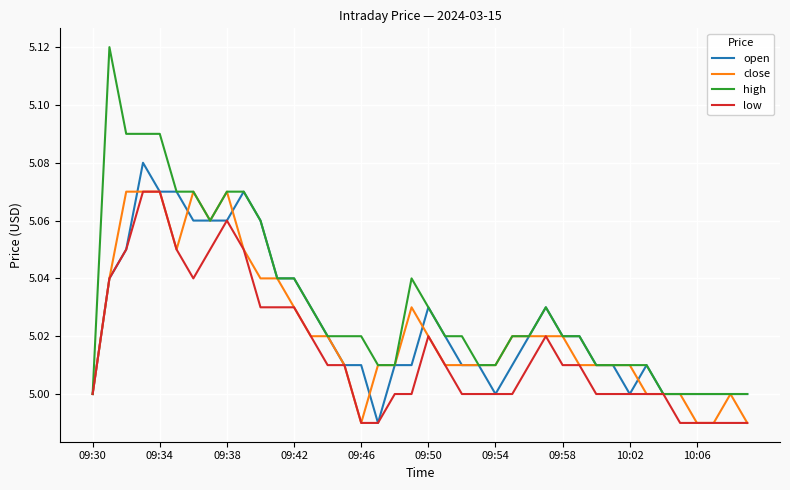

Which series has the largest range (max minus min)?

high